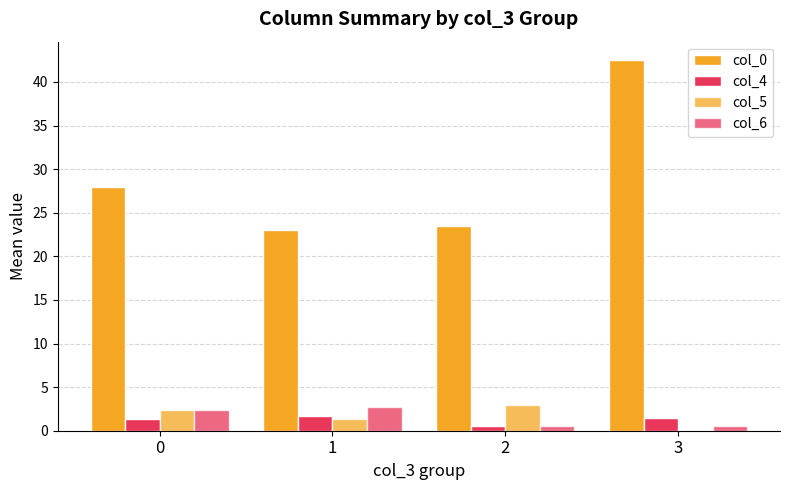

The col_4 series shows 0.9 at 1. True or false?

False